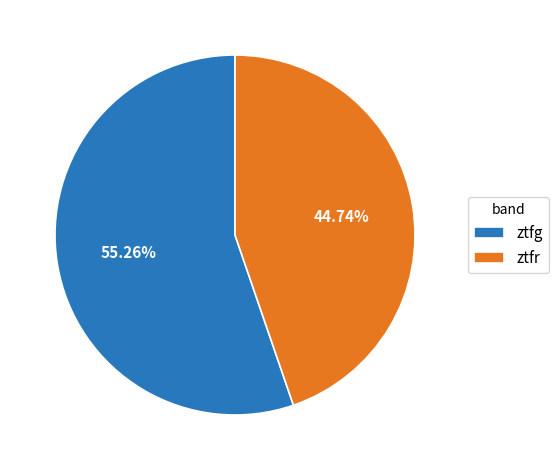

What percentage is NOT represented by ztfr?

55.3%